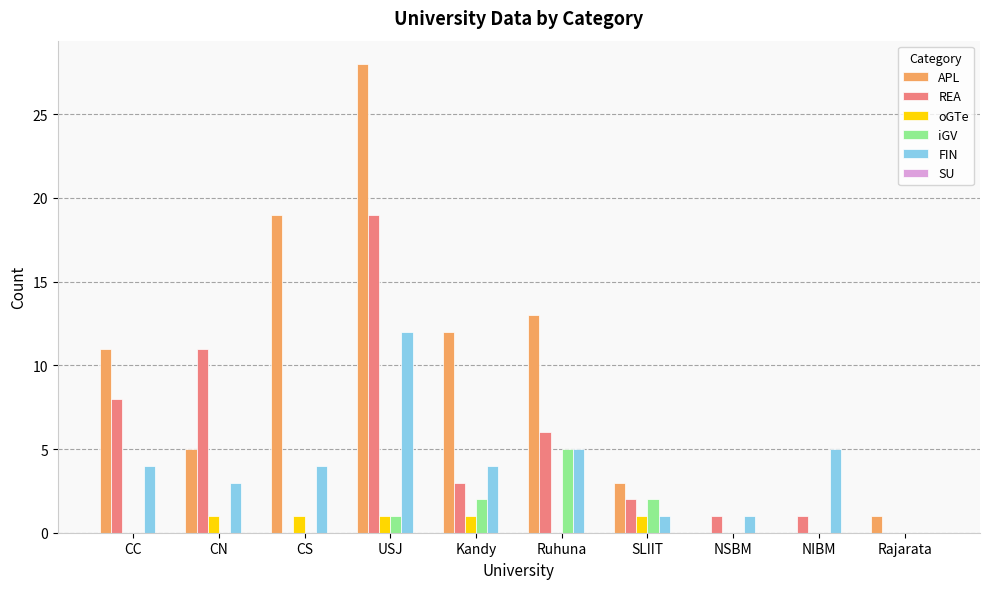

At which label does REA reach its peak?

USJ